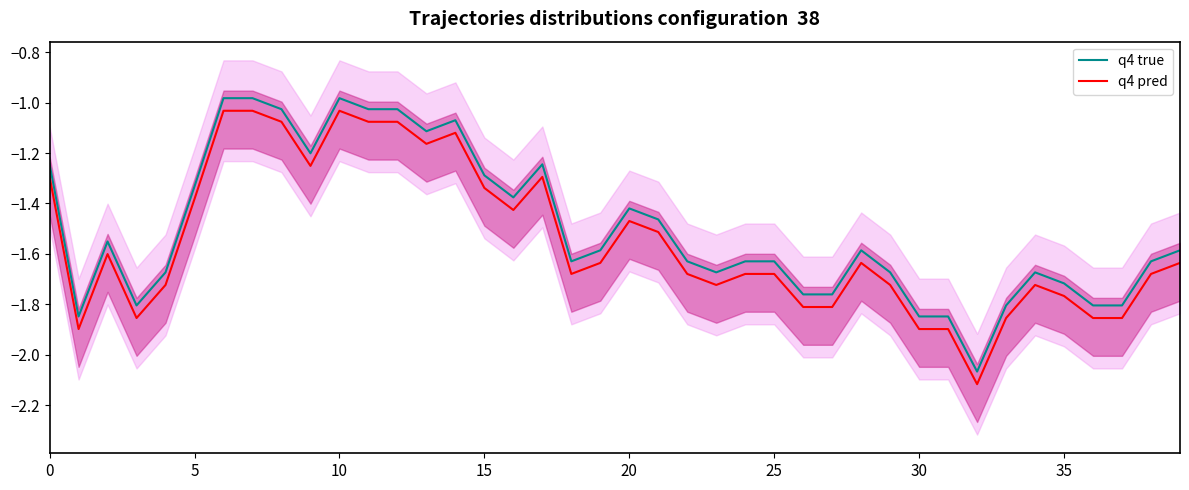

How many data points in q4 true are less than -1?

37